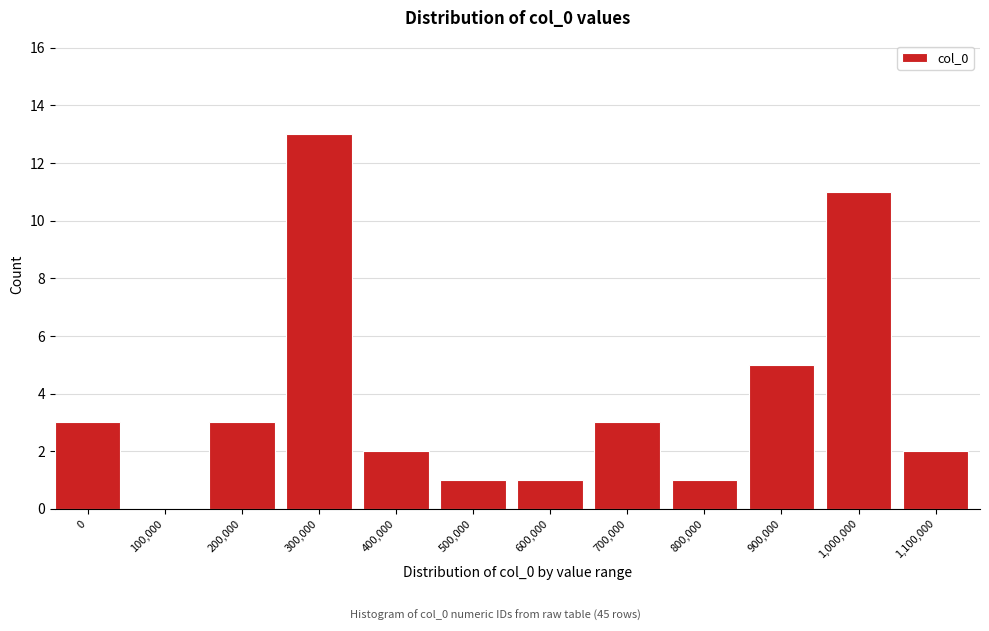

Reading left to right, transcribe all the data shown in this chart.

0=3	100,000=0	200,000=3	300,000=13	400,000=2	500,000=1	600,000=1	700,000=3	800,000=1	900,000=5	1,000,000=11	1,100,000=2